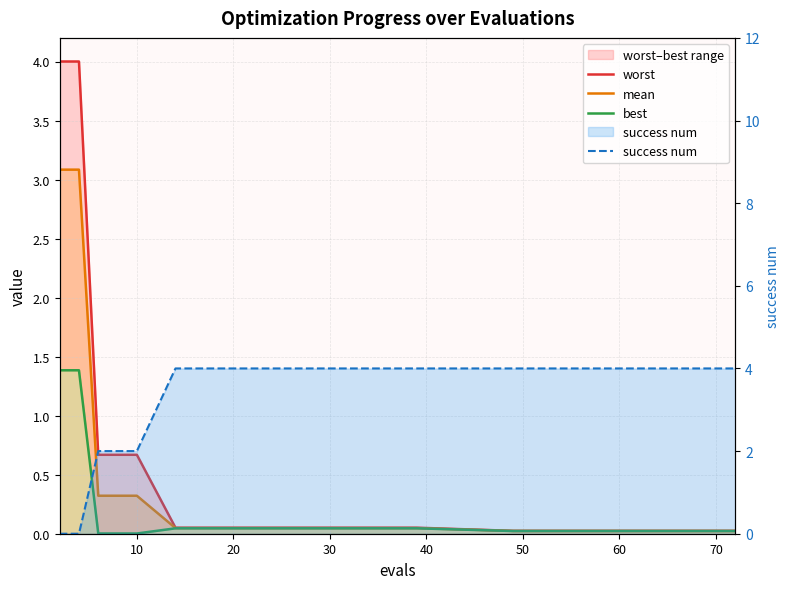

What is the average value of the best series?

0.2